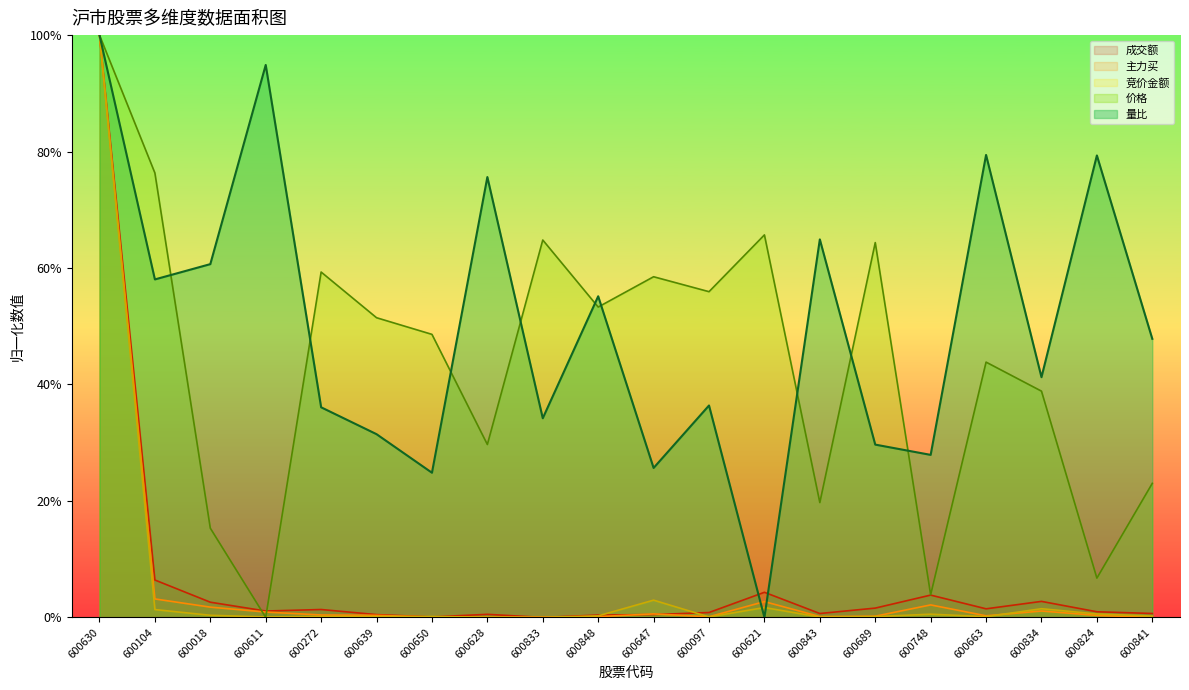

The 量比 series shows 34.2 at 600833. True or false?

True